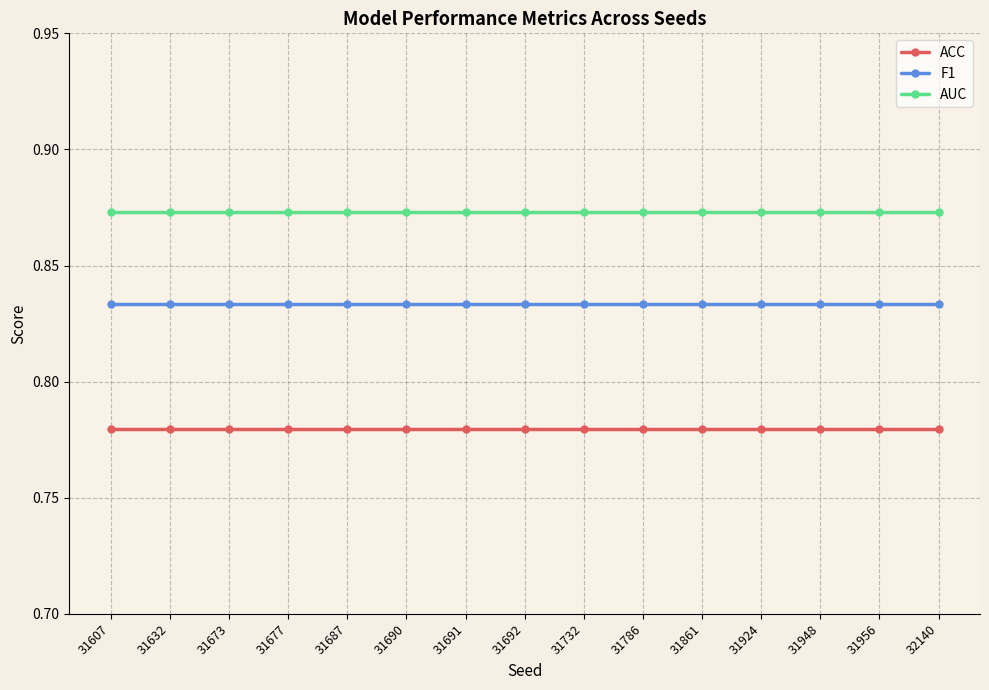

What is the total value across all series at 31690?

2.5